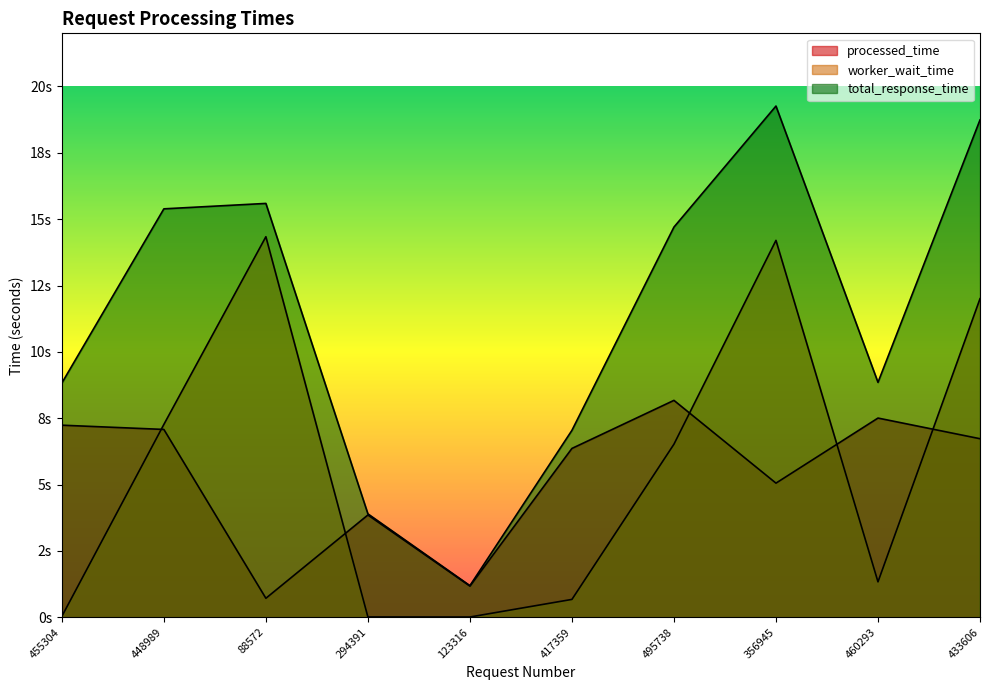

Which label corresponds to the smallest value in the chart?

123316